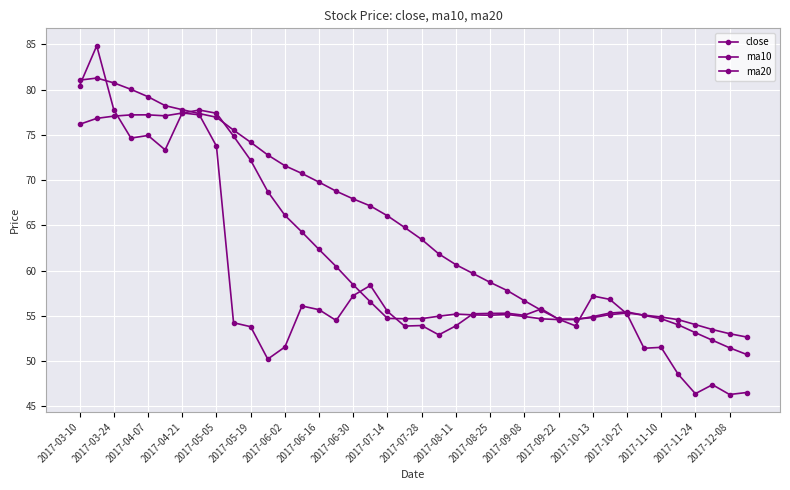

Does the chart have visible grid lines?

Yes